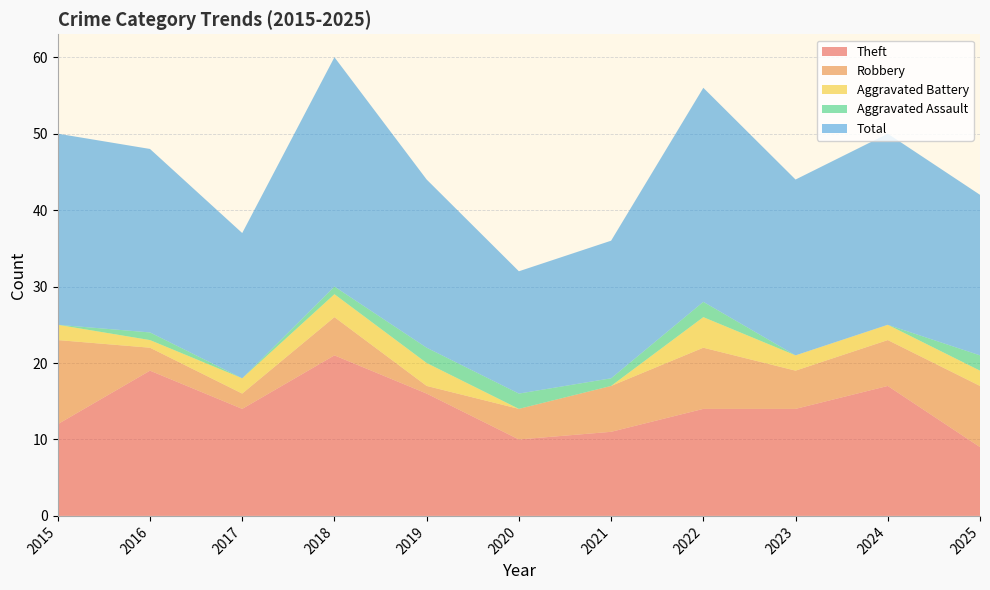

Reading left to right, what are all the values shown in this chart?

Theft: 2015=12	2016=19	2017=14	2018=21	2019=16	2020=10	2021=11	2022=14	2023=14	2024=17	2025=9
Robbery: 2015=11	2016=3	2017=2	2018=5	2019=1	2020=4	2021=6	2022=8	2023=5	2024=6	2025=8
Aggravated Battery: 2015=2	2016=1	2017=2	2018=3	2019=3	2020=0	2021=0	2022=4	2023=2	2024=2	2025=2
Aggravated Assault: 2015=0	2016=1	2017=0	2018=1	2019=2	2020=2	2021=1	2022=2	2023=0	2024=0	2025=2
Total: 2015=25	2016=24	2017=19	2018=30	2019=22	2020=16	2021=18	2022=28	2023=23	2024=25	2025=21